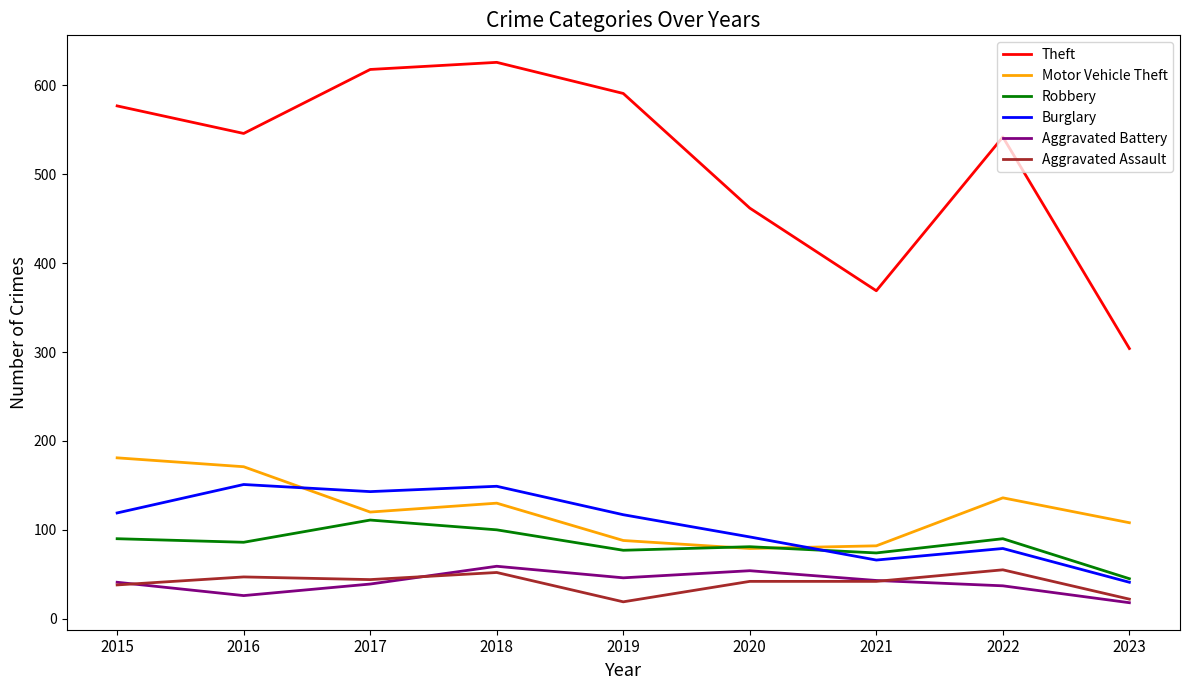

What is the difference between the second highest and minimum values in the Robbery series?

55